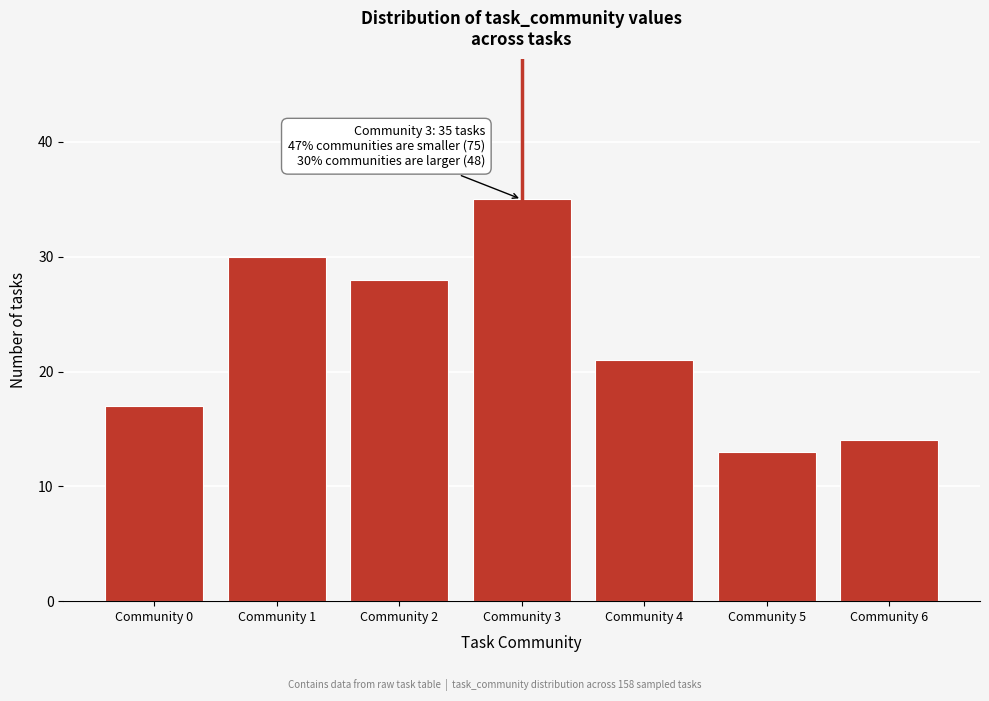

Reading left to right, extract all data points from this chart.

17	30	28	35	21	13	14